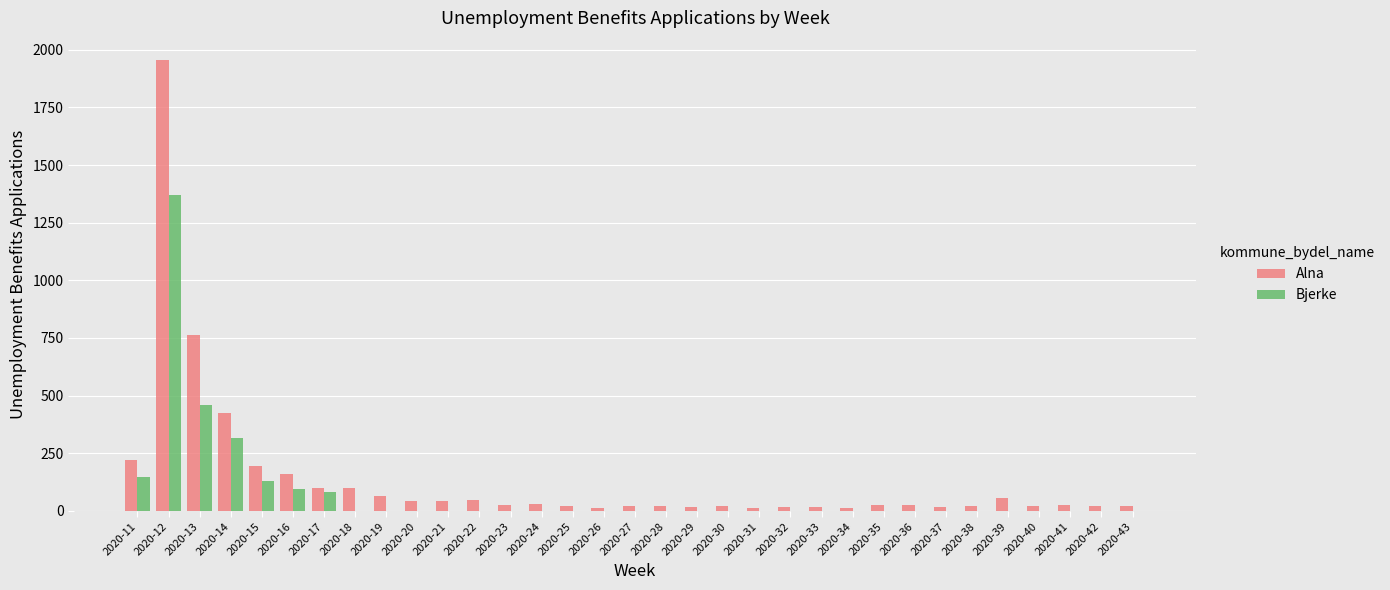

What is the sum of all Bjerke values?

2598